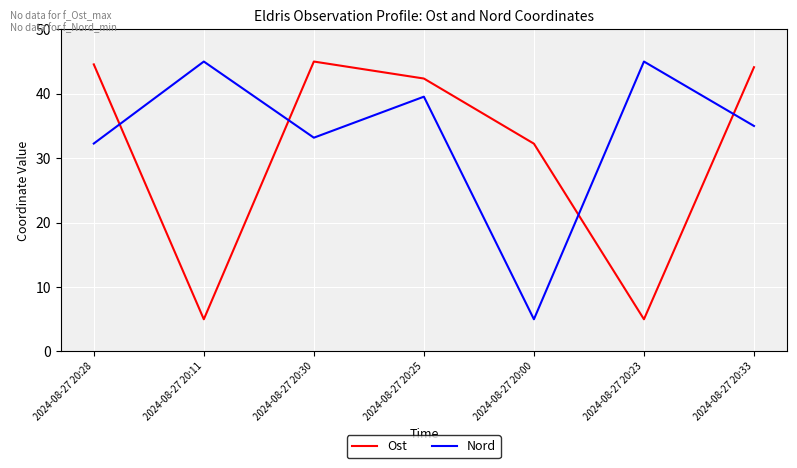

How many lines are shown in the chart?

2